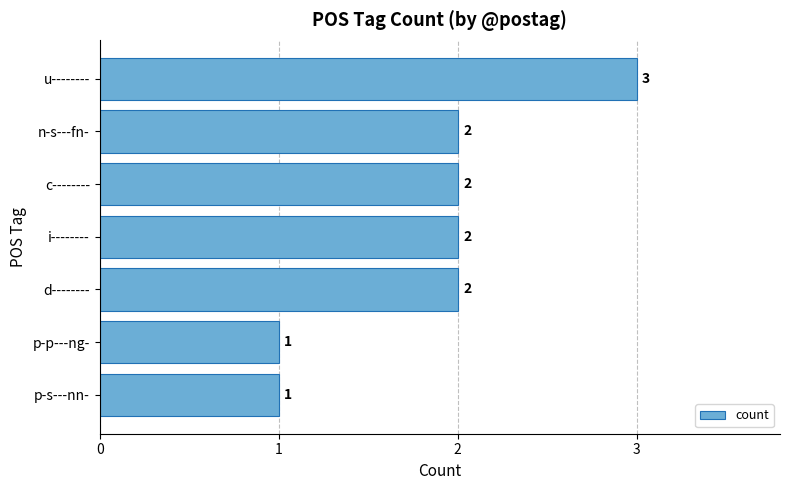

How many categories are shown in the chart?

7